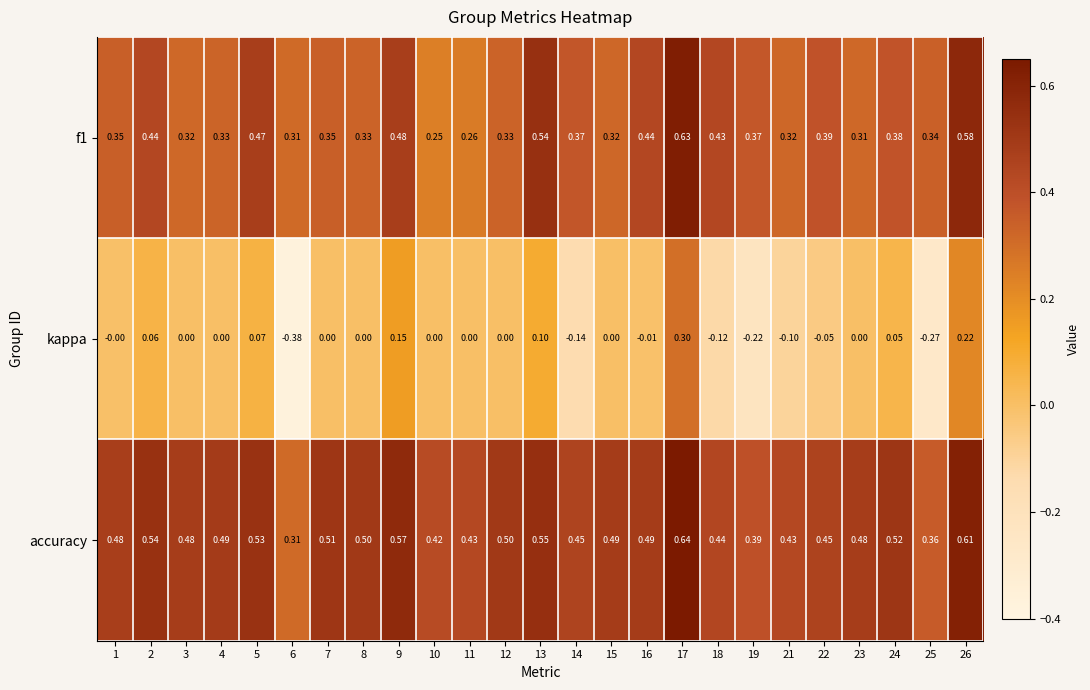

Which label corresponds to the smallest value in the chart?

6